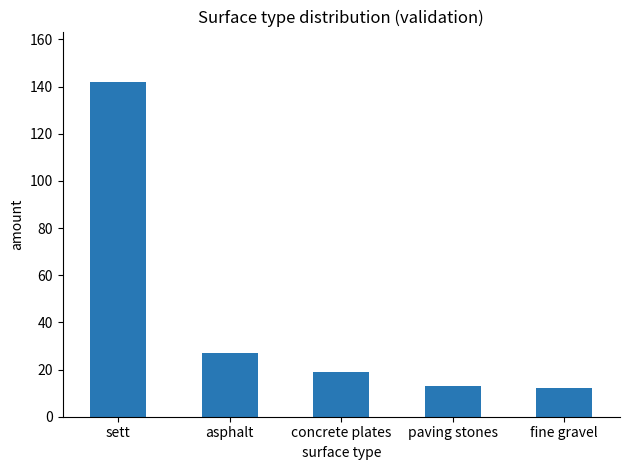

Is it true that the value at concrete plates is 12?

False